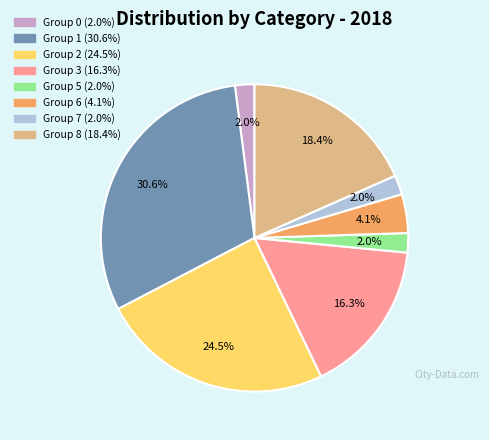

Is there a majority slice in this chart?

No